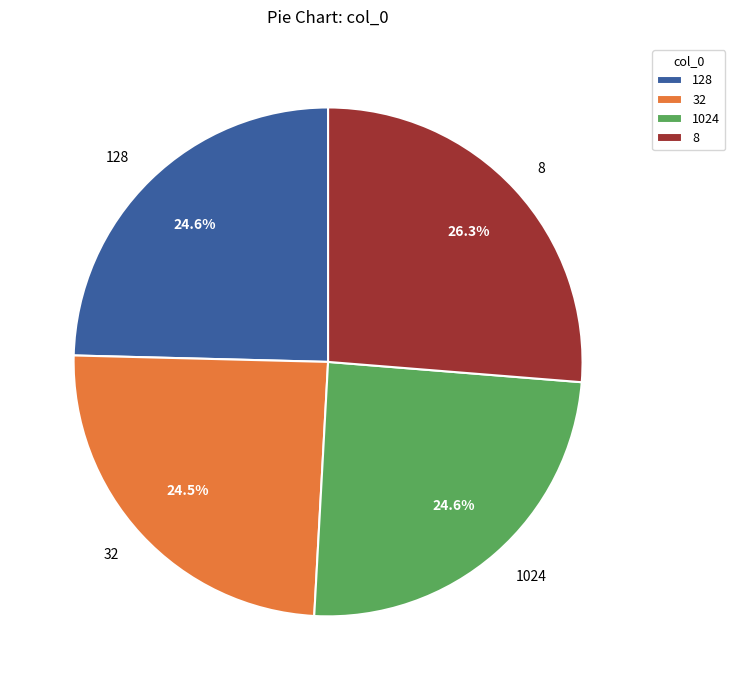

Is there a majority slice in this chart?

No